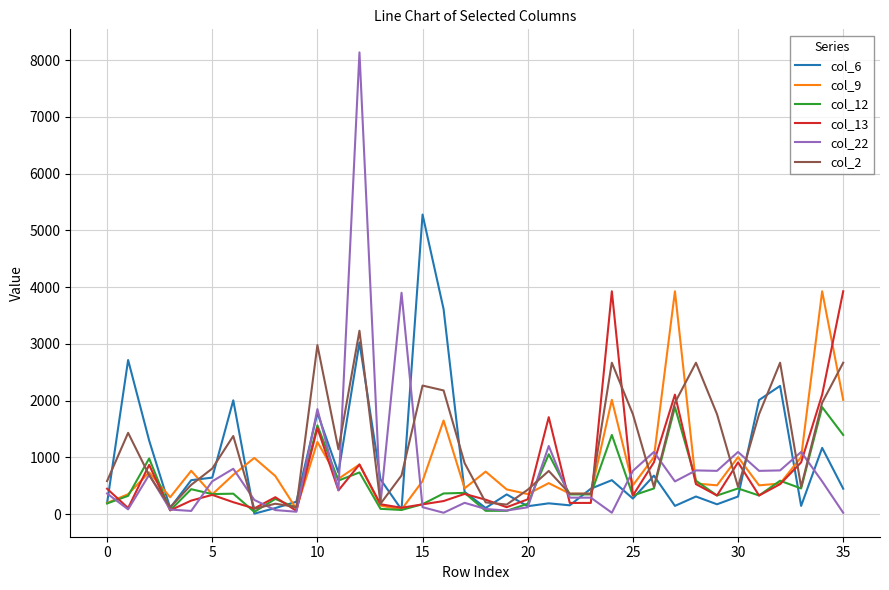

What is the highest value of the col_9 series?

3926